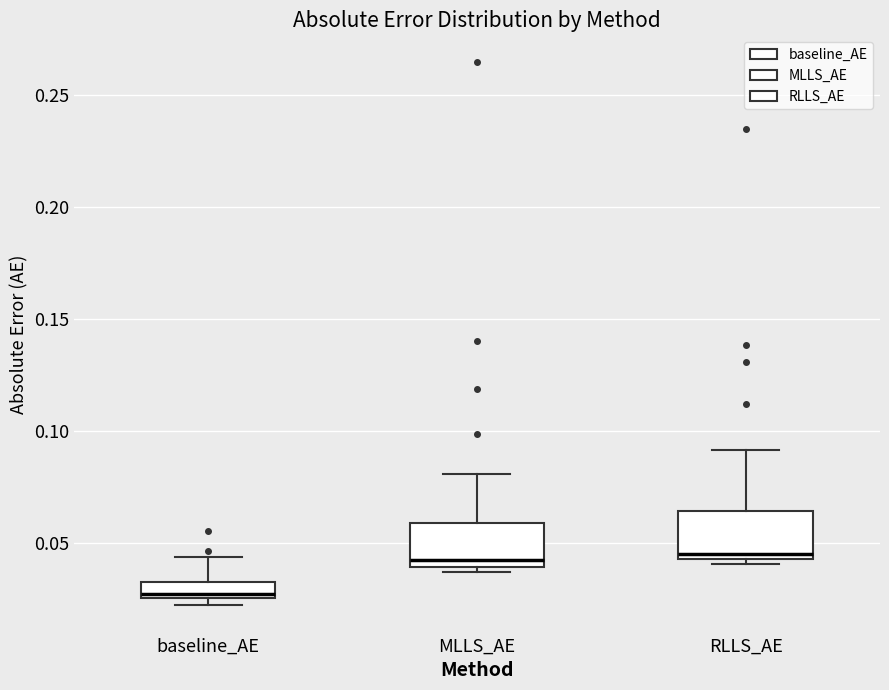

Where is the lower edge of the box for baseline_AE on the y-axis? The values are not printed on the chart, so give them approximately, as read against the axis.

0.025